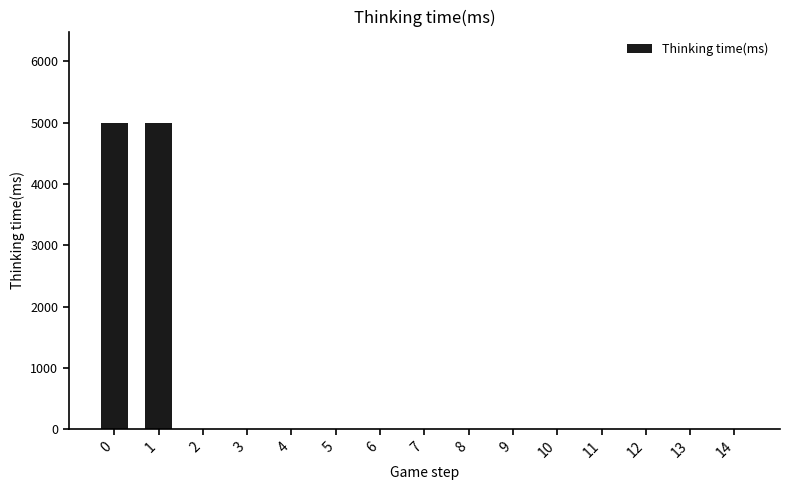

What is the greatest value displayed?

4988